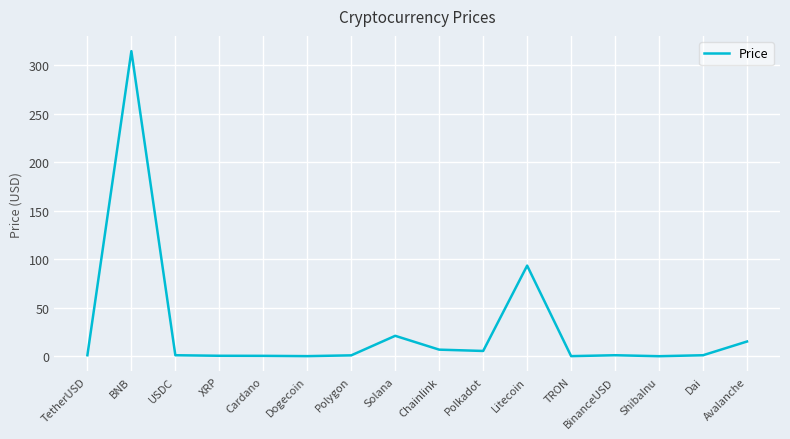

Approximately how many times larger is the value at XRP compared to TetherUSD?

0.4